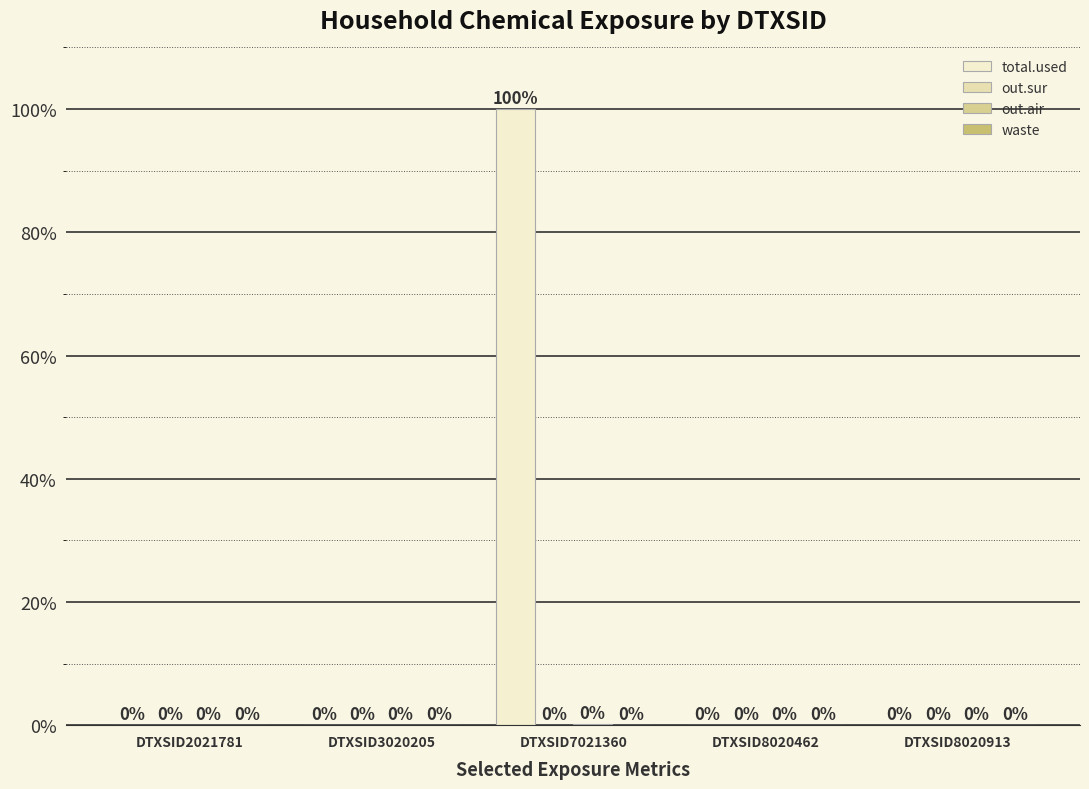

How many positive values does the total.used series have?

1